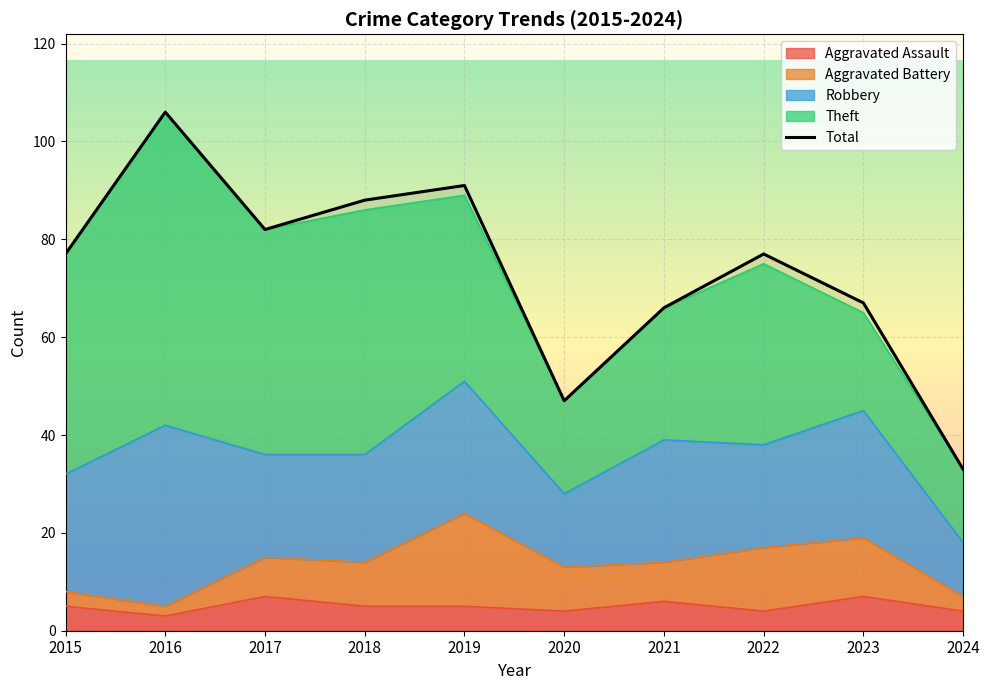

At which label is the value closest to 69?

2023